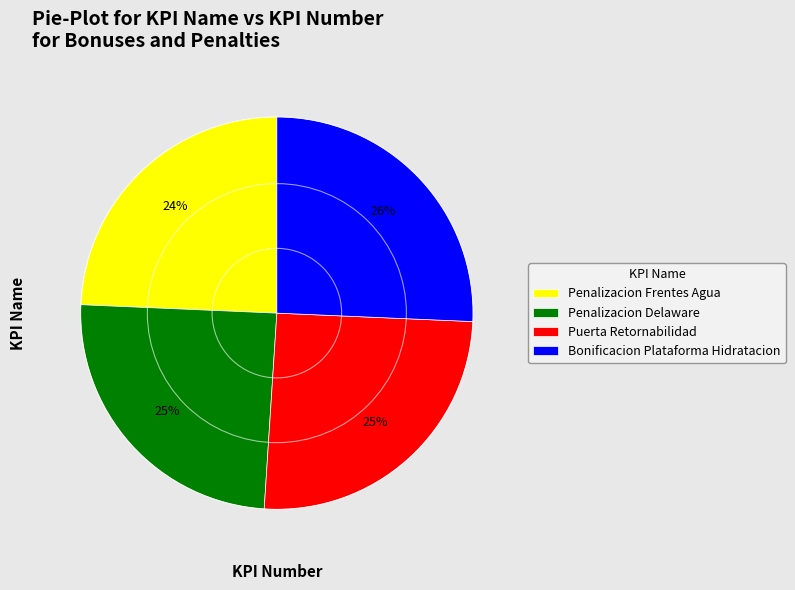

Is it true that Penalizacion Frentes Agua is 11% of the pie?

False